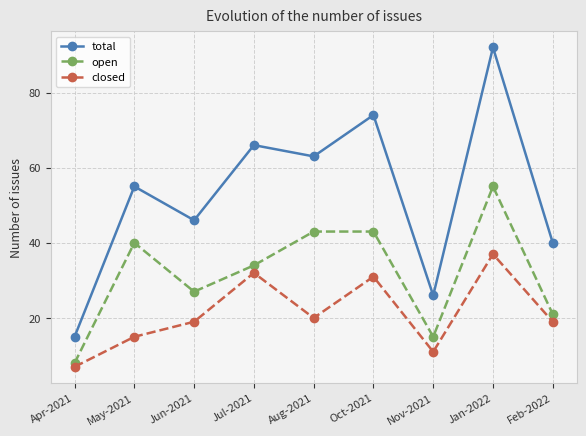

Which category has the lowest value in the total series?

Apr-2021